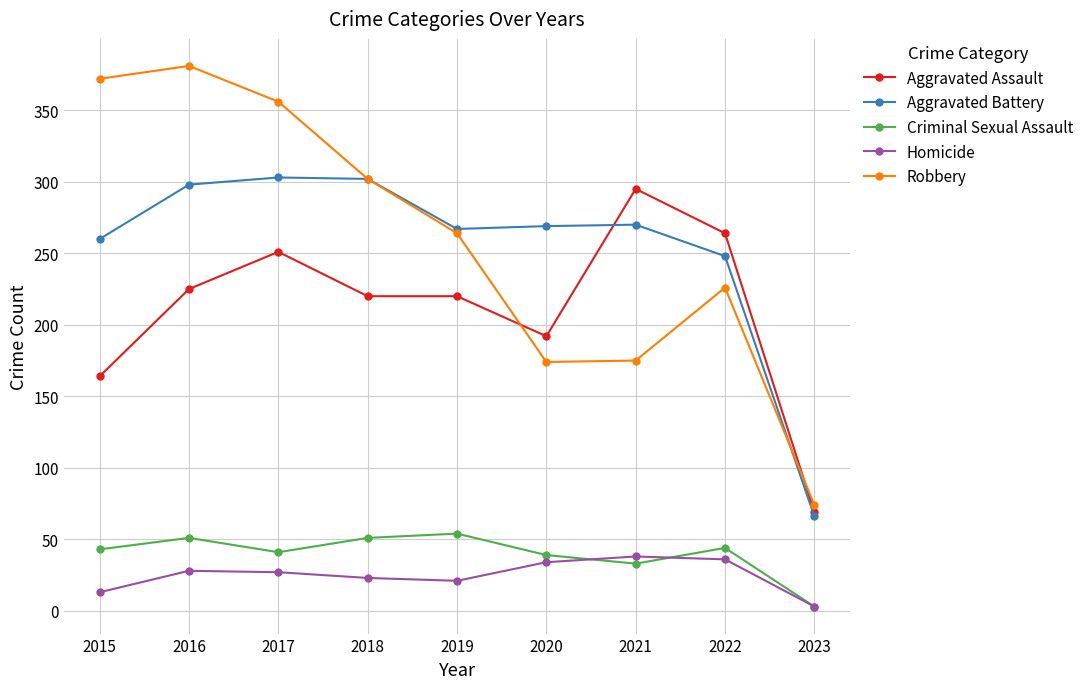

Where is Aggravated Assault nearest to the value 182?

2020